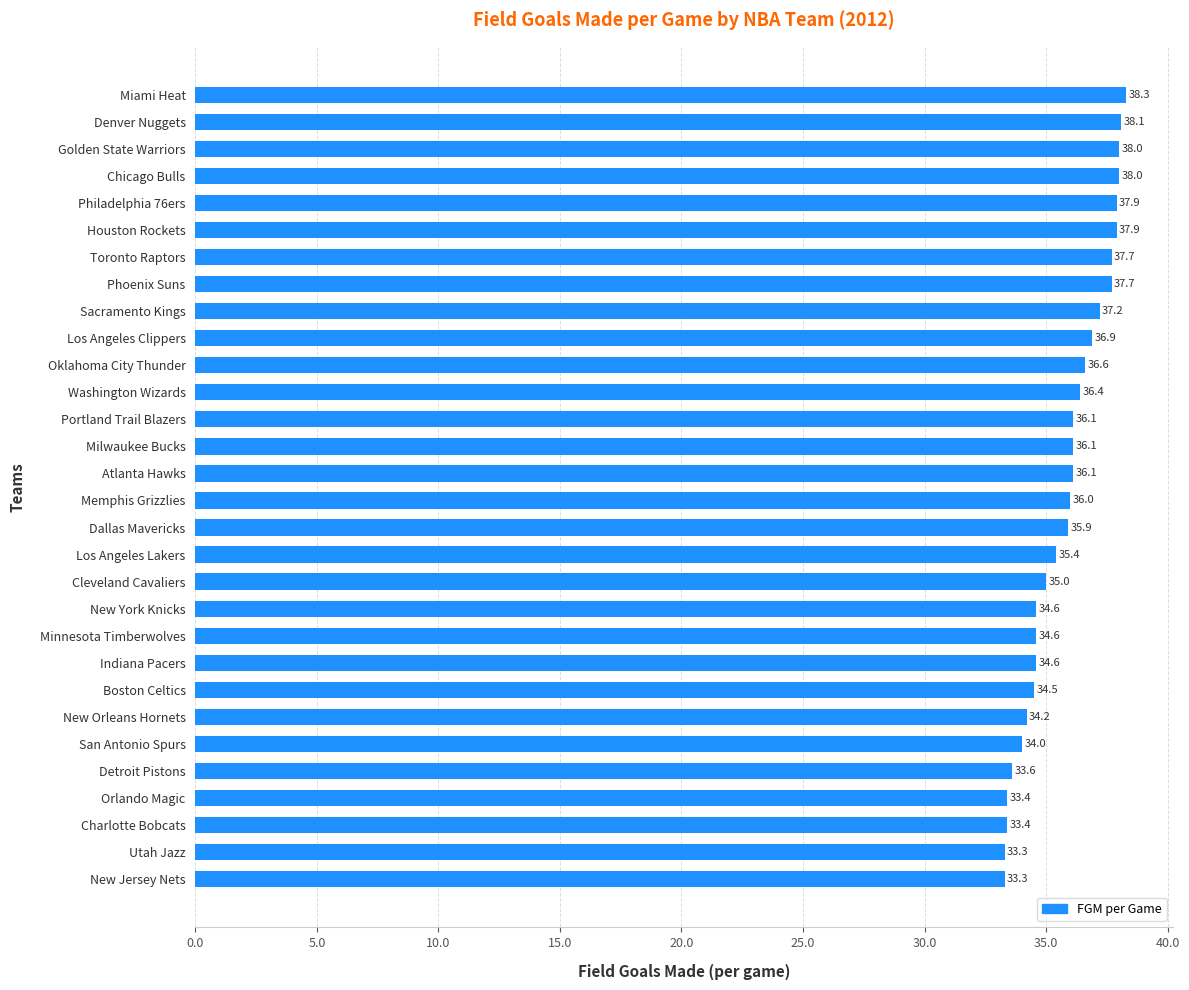

Reading top to bottom, transcribe all the data shown in this chart.

38.3	38.1	38.0	38.0	37.9	37.9	37.7	37.7	37.2	36.9	36.6	36.4	36.1	36.1	36.1	36.0	35.9	35.4	35.0	34.6	34.6	34.6	34.5	34.2	34.0	33.6	33.4	33.4	33.3	33.3